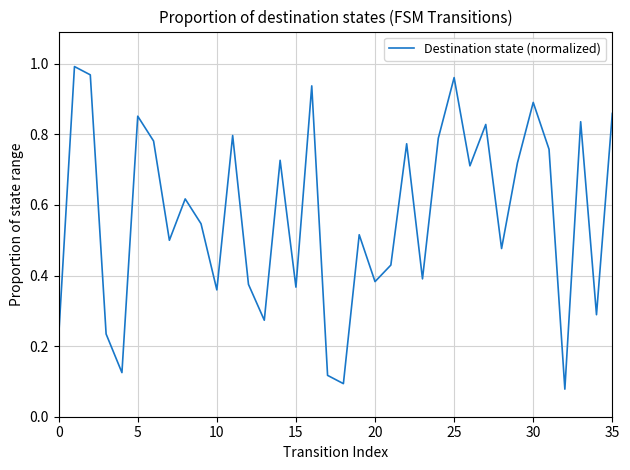

What is the difference between the maximum and minimum values?

0.9